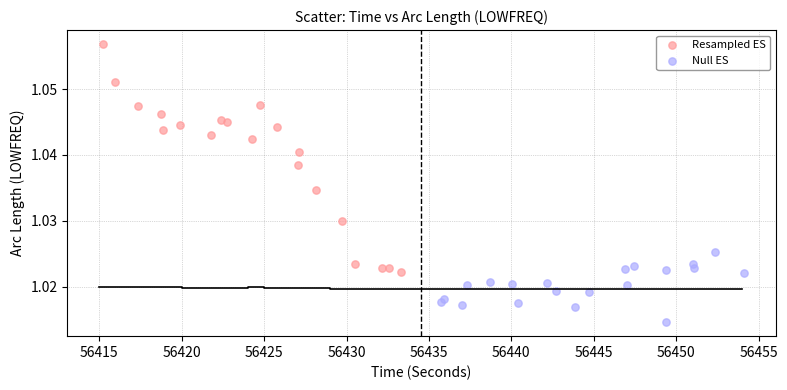

Which series contains the lowest Y value?

Null ES